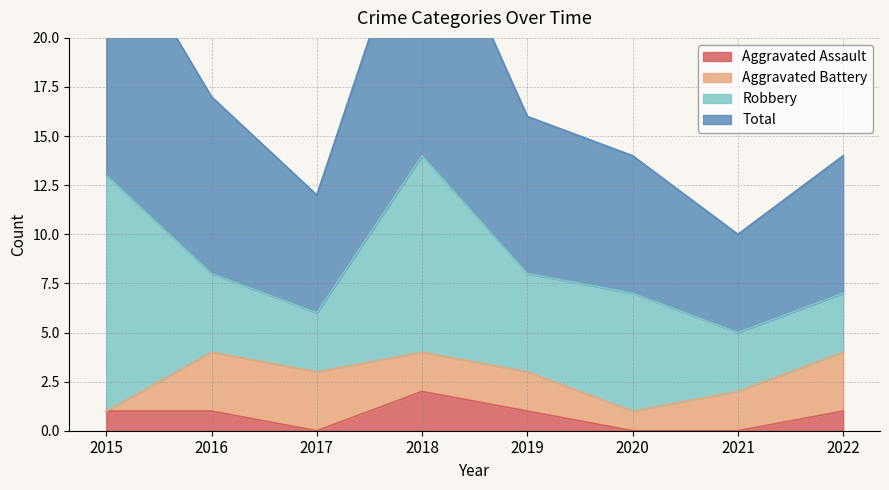

What is the difference between the second highest and second lowest values in the Aggravated Assault series?

1